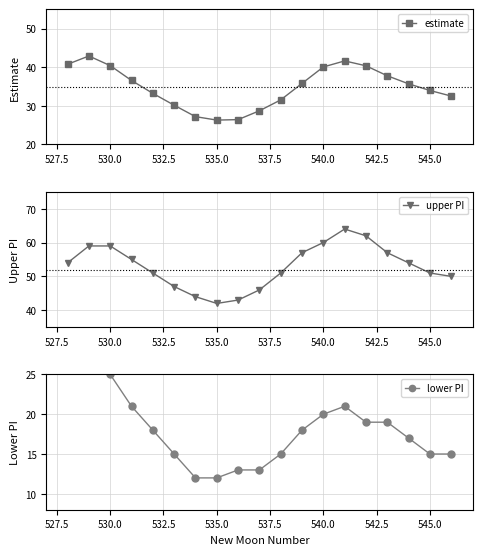

How many interior local peaks does the estimate series have?

2